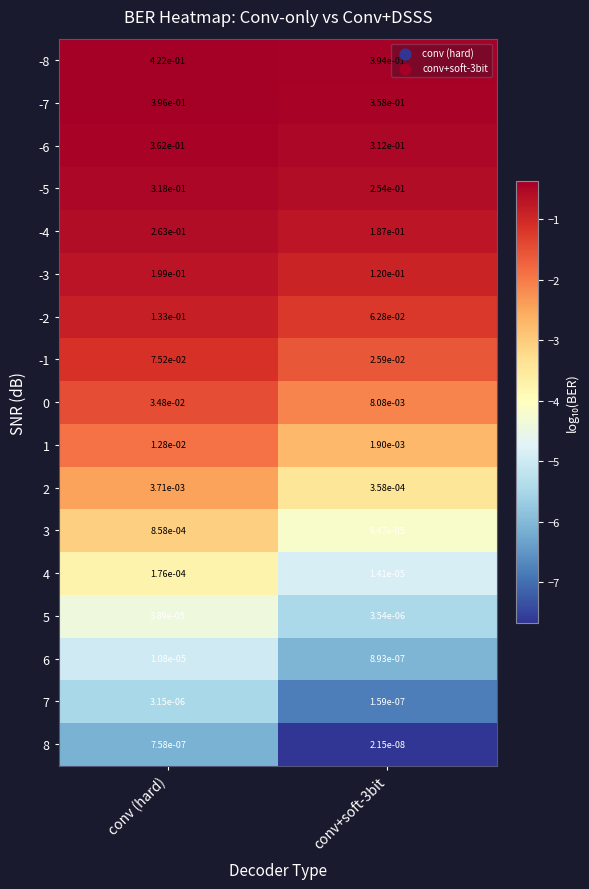

At which category is the sum across all series the highest?

conv (hard)